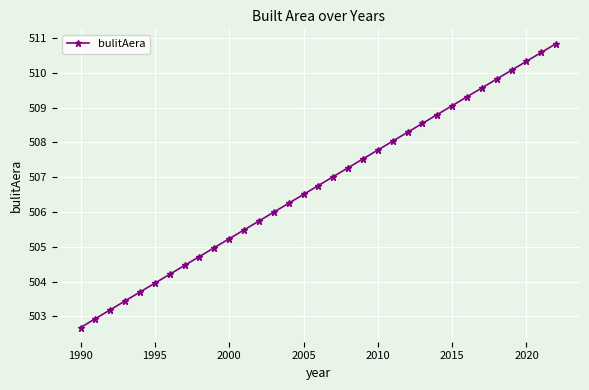

True or false: there are more than 1 points higher than both neighbors.

False